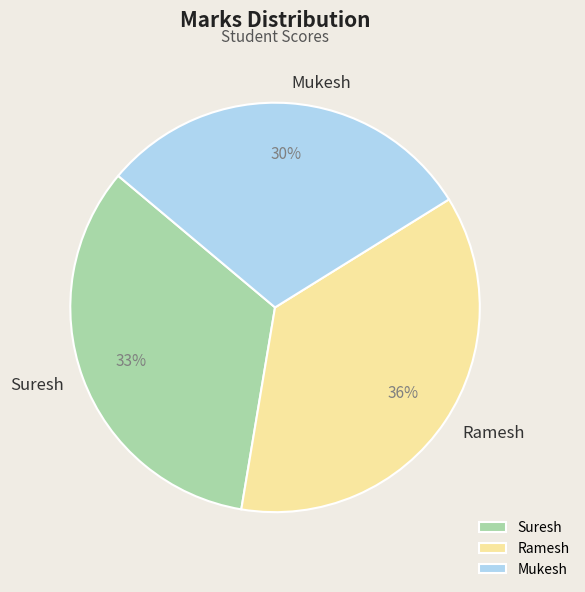

How many slices are in this pie chart?

3